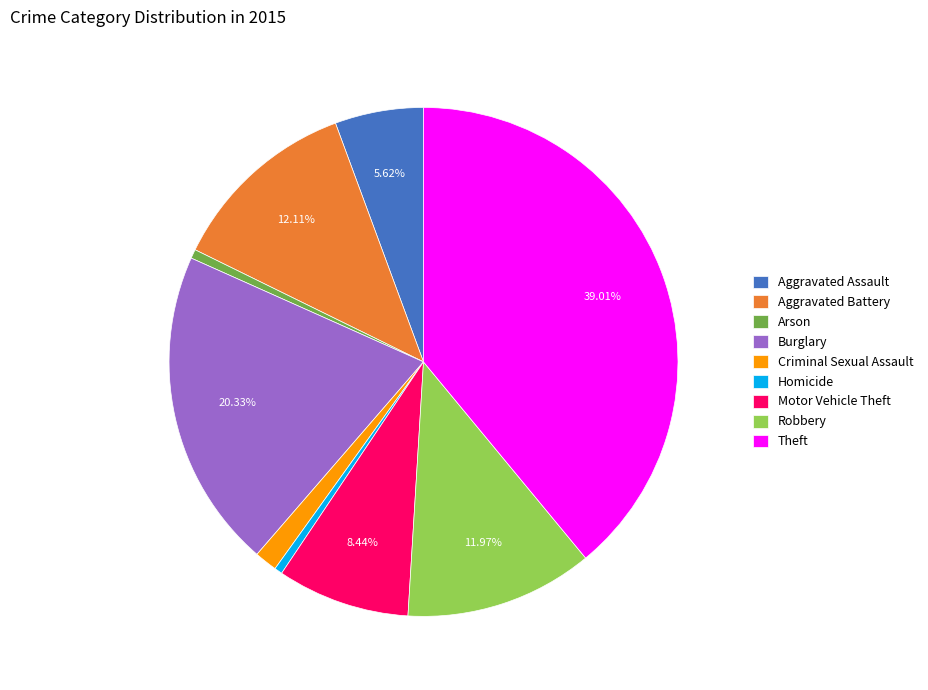

Is there any slice that represents more than half of the pie?

No